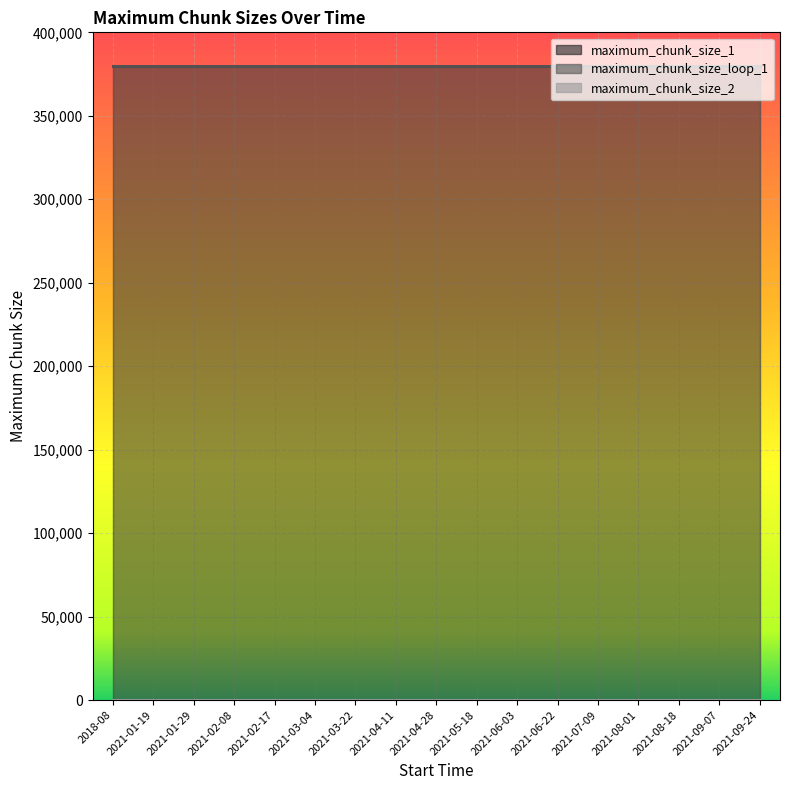

True or false: maximum_chunk_size_1 and maximum_chunk_size_loop_1 intersect in this chart.

False